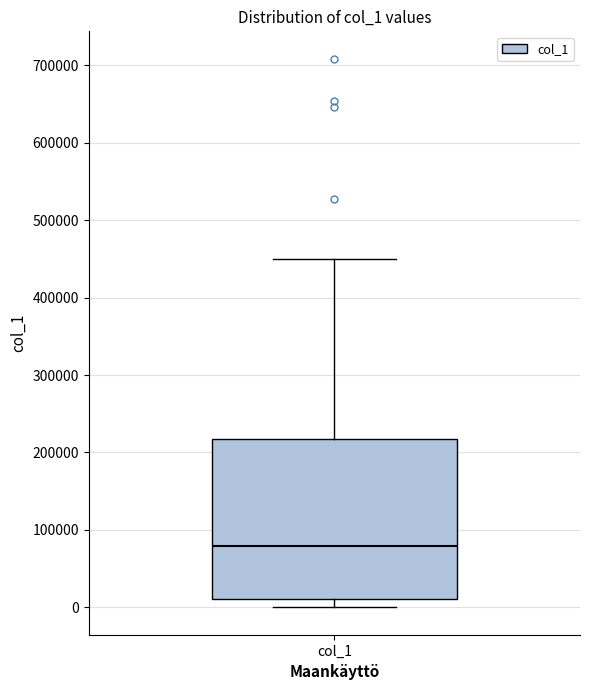

Read this box plot against the y-axis: the position of the median line, the range covered by the box, and the ends of both whiskers. The values are not printed on the chart, so give them approximately, as read against the axis.

median 80000, box 10000 to 220000, whiskers 0 to 450000